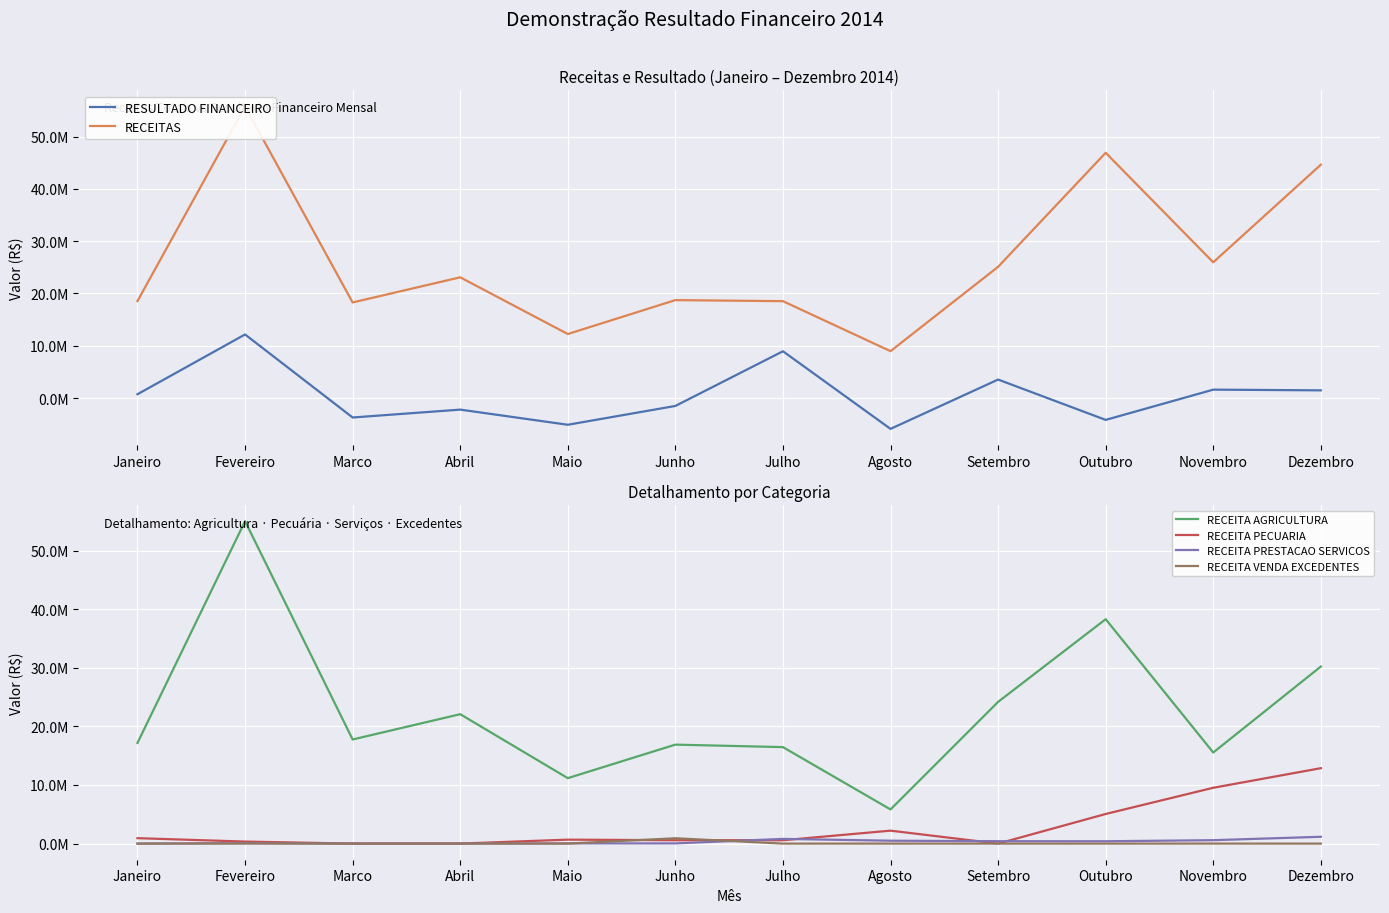

What is the difference between the highest and lowest values at Fevereiro?

55755777.3